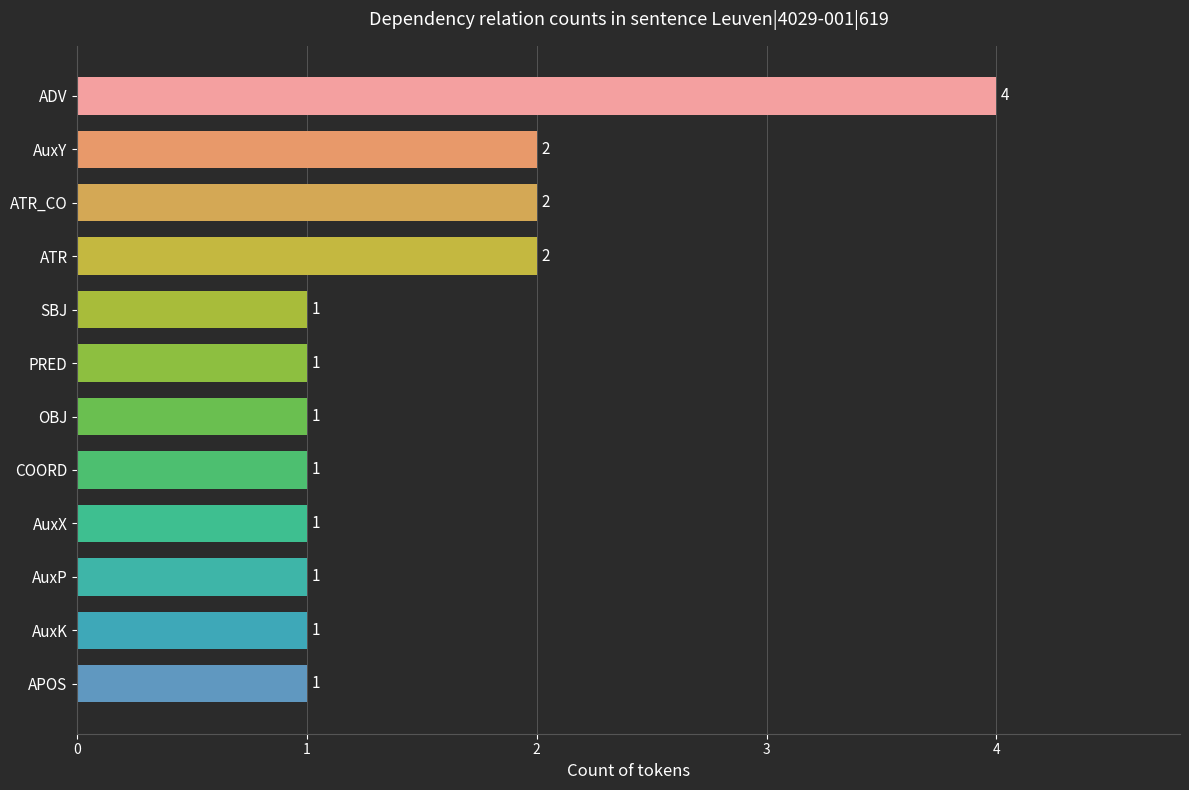

The chart shows a value of 1 at OBJ. True or false?

True